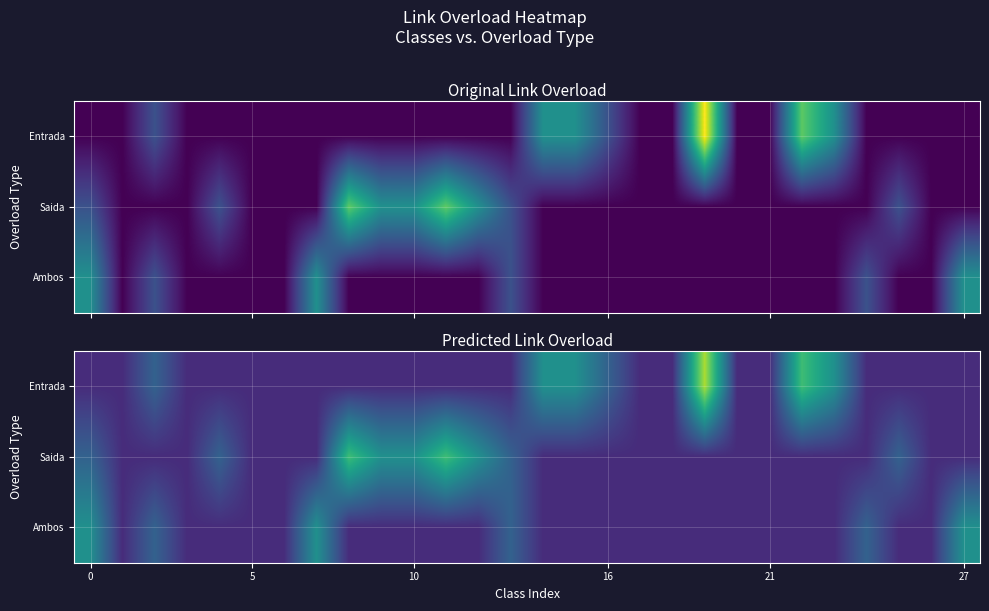

How many distinct data groups are displayed?

3